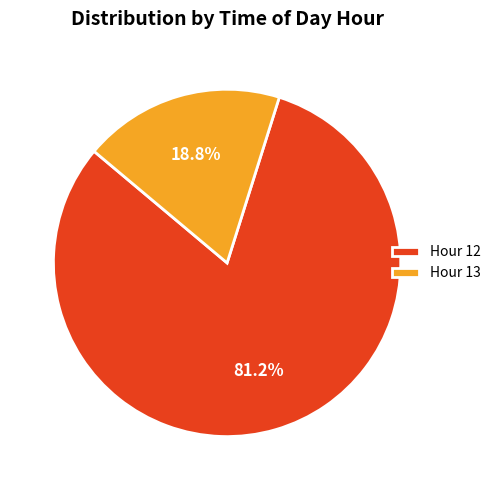

What percentage do Hour 12 and Hour 13 together represent?

100.0%